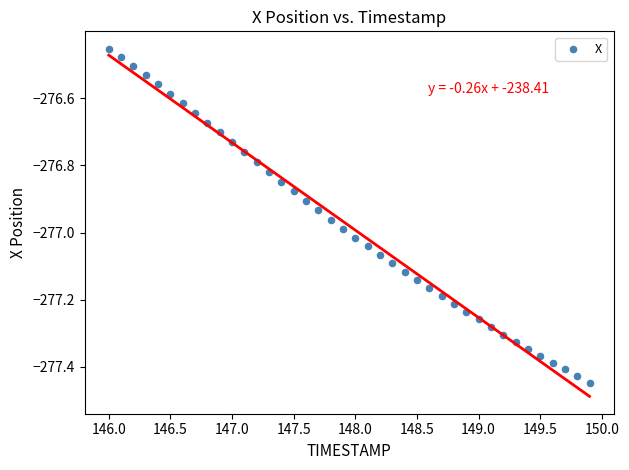

What is the range of Y values (max minus min)?

1.0